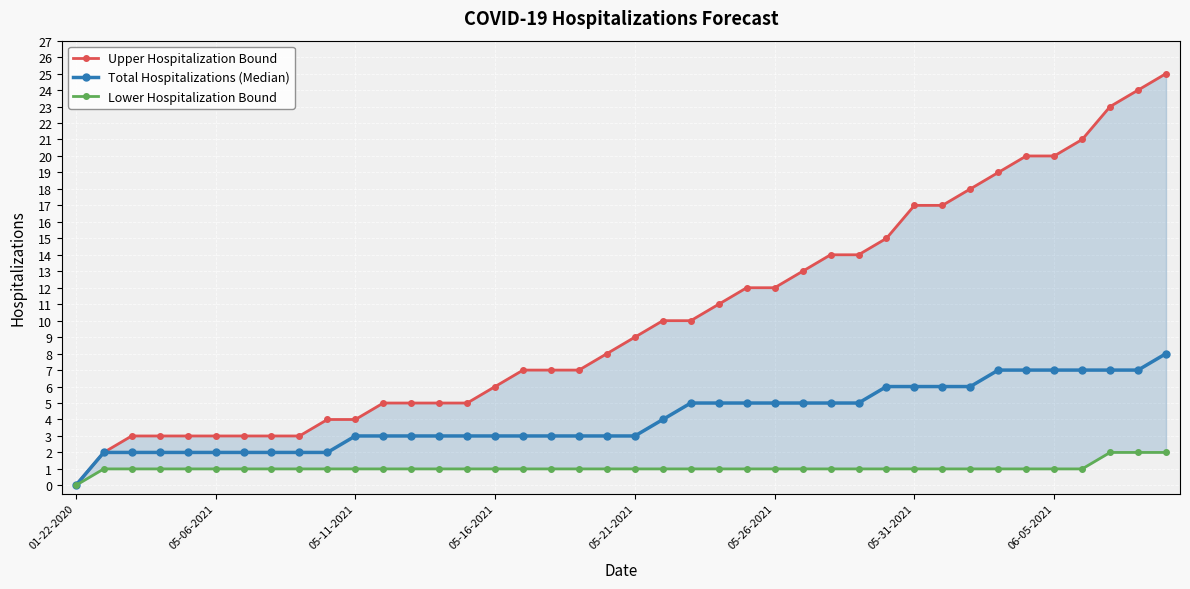

What is the maximum value for Total Hospitalizations (Median)?

8